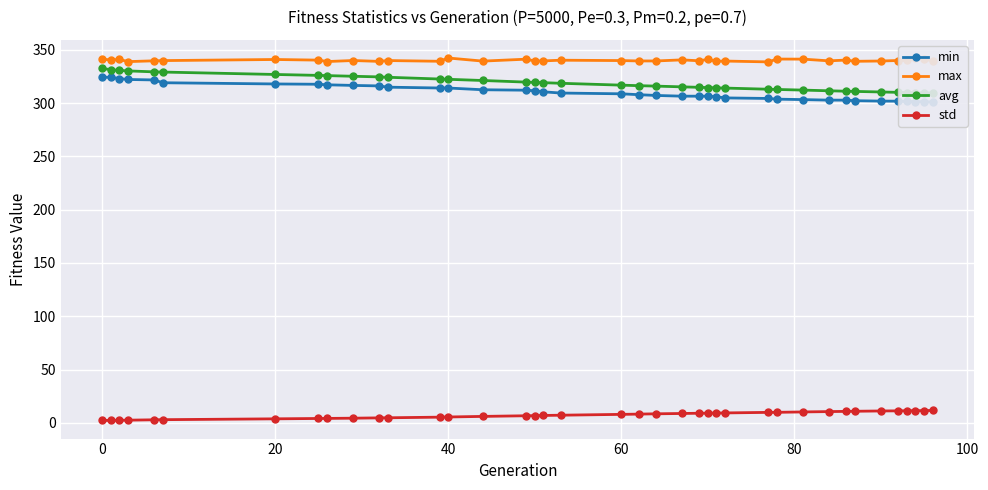

True or false: std and max cross at least once.

False